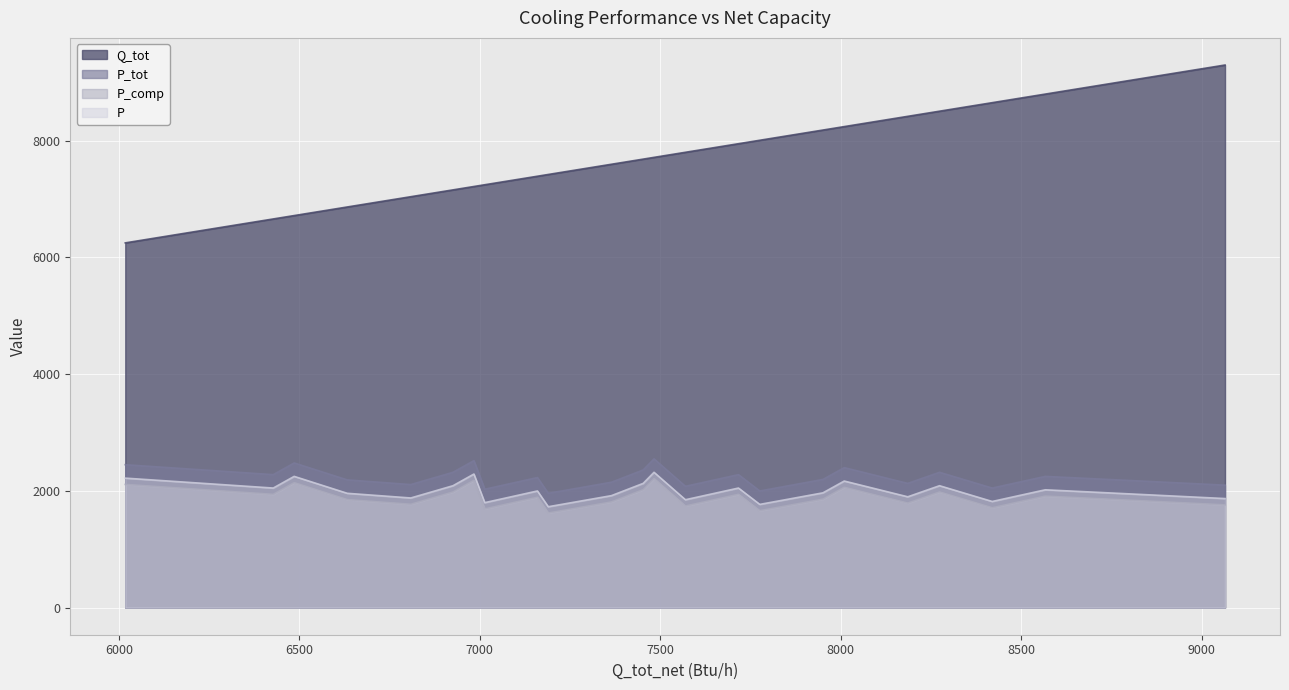

Where is the first local maximum for P_tot?

3